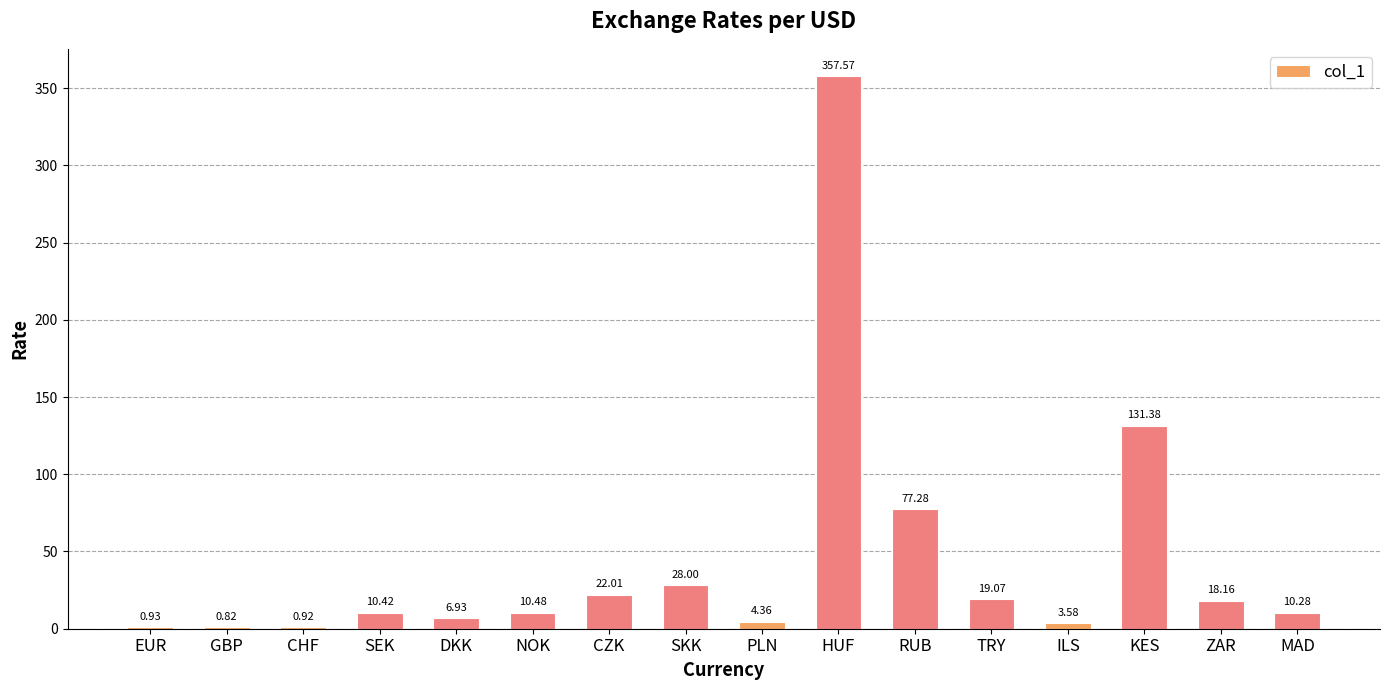

Which label corresponds to the largest value in the chart?

HUF